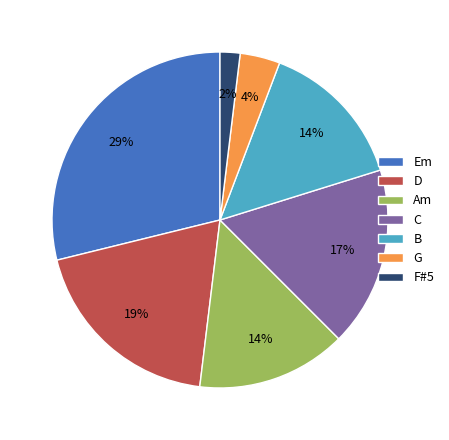

Combined, do F#5 and D account for over 50%?

No